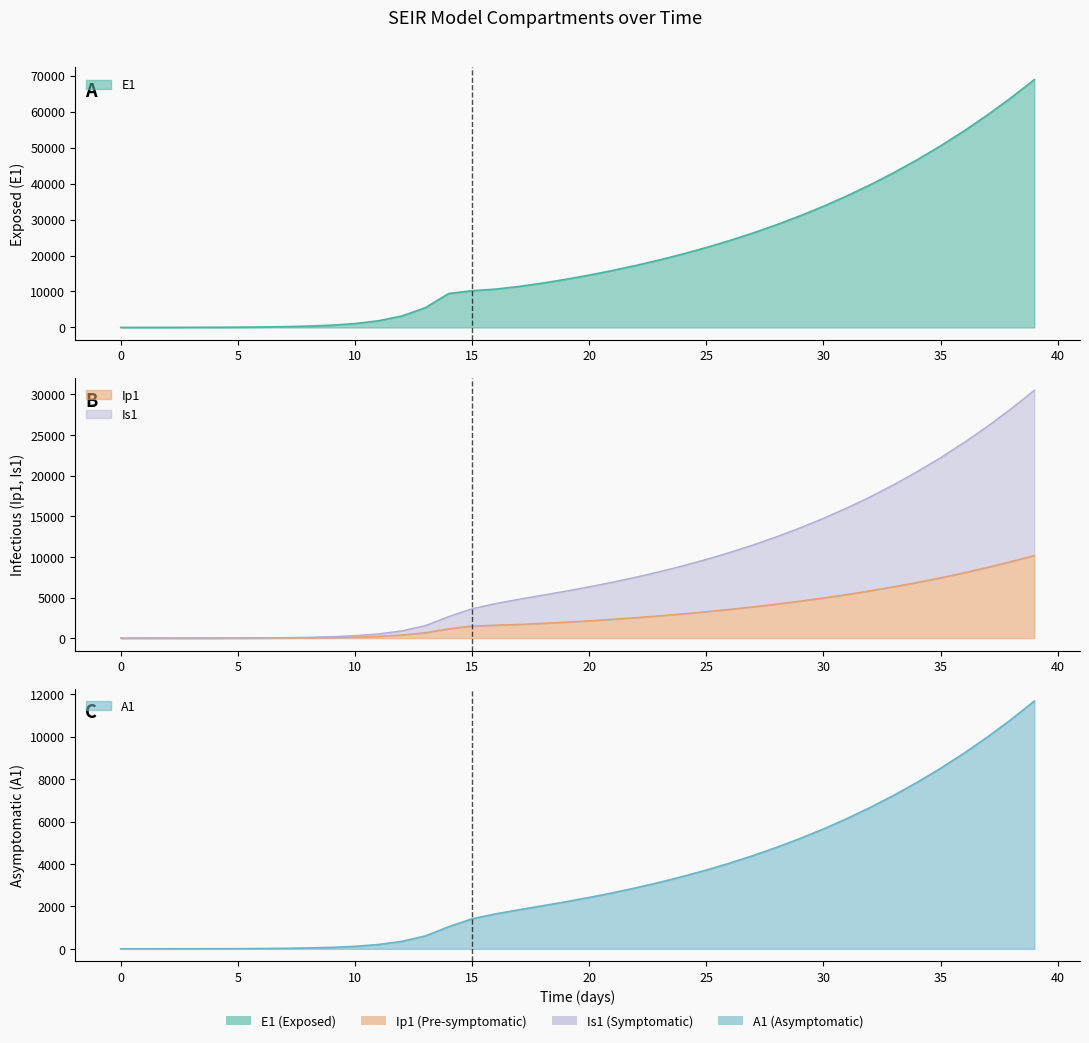

At how many categories does at least one series exceed 1192?

29